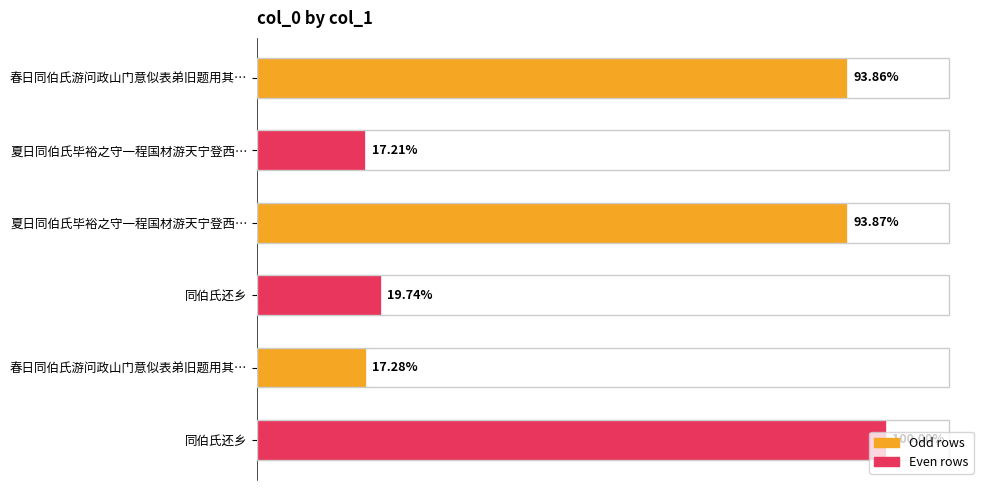

Are the bars horizontal?

Yes